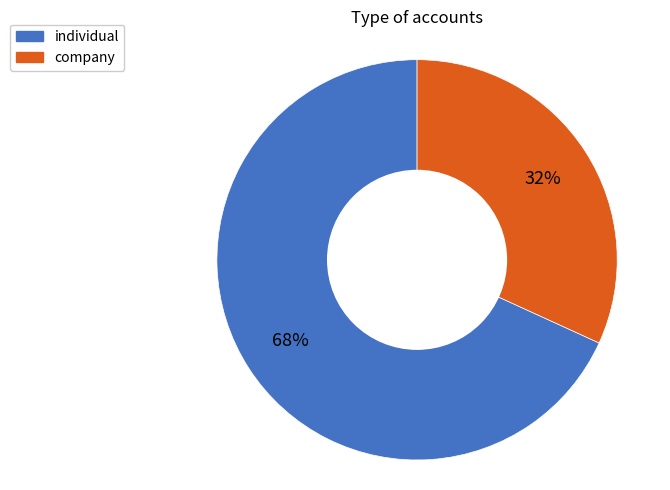

Do company and individual together represent more than half of the pie?

Yes